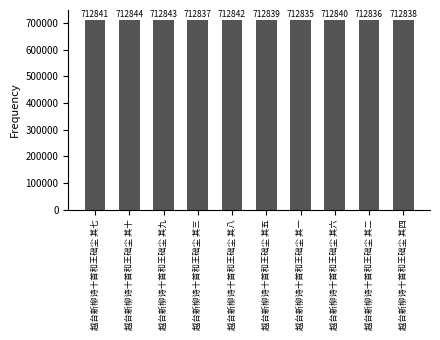

How many distinct data groups are displayed?

1